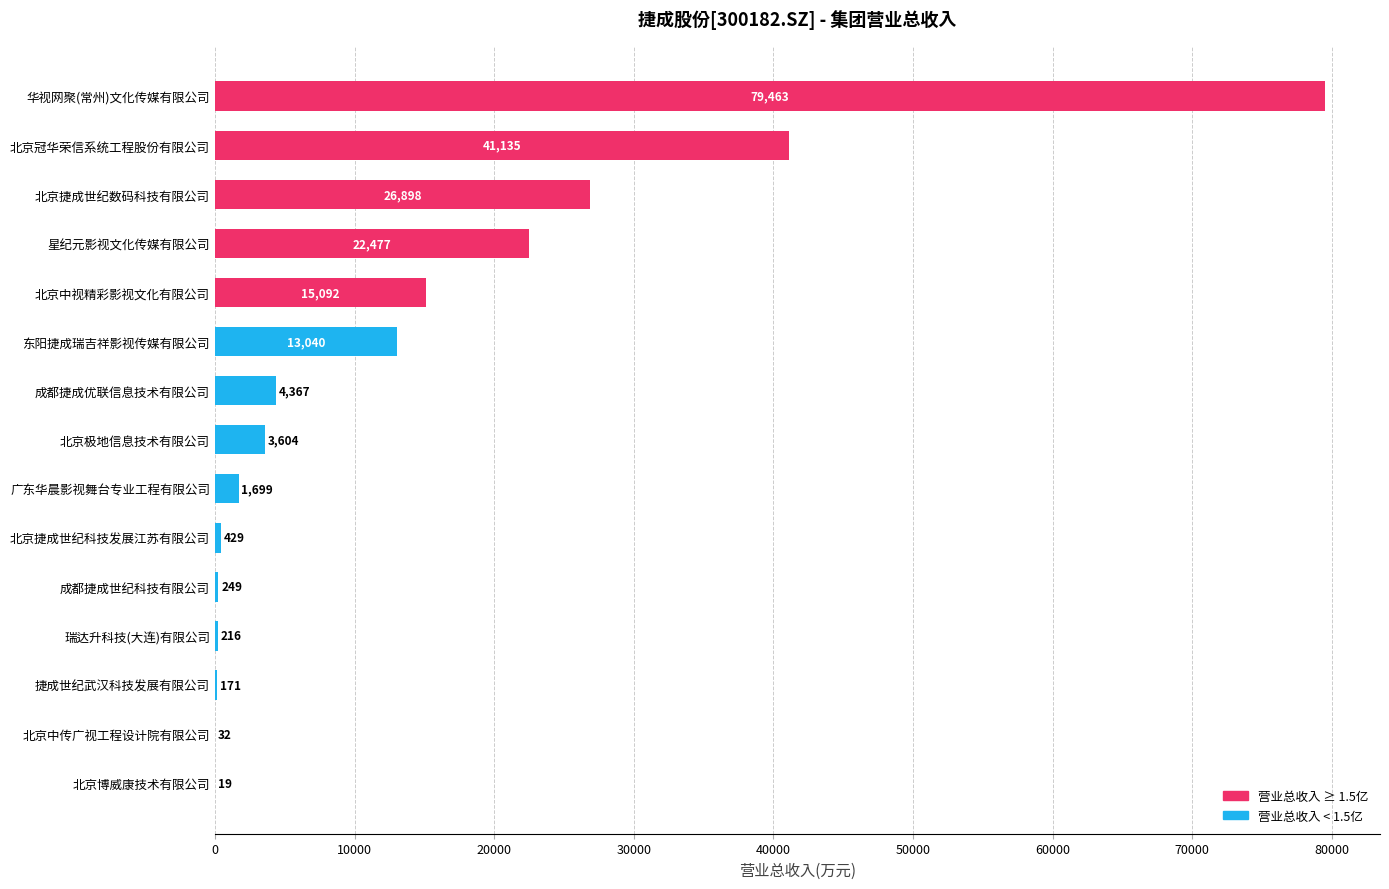

Read the value at 北京极地信息技术有限公司.

3604.4